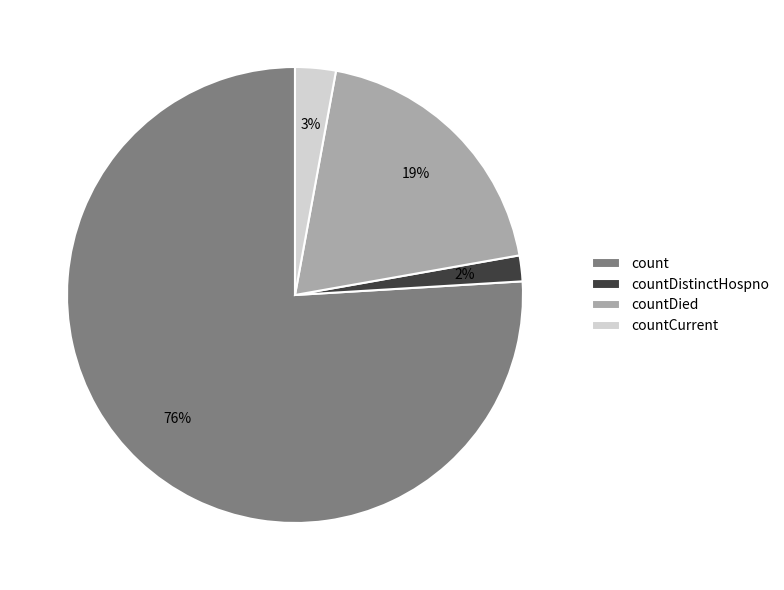

What percentage is the countCurrent slice, to the nearest percent?

3%